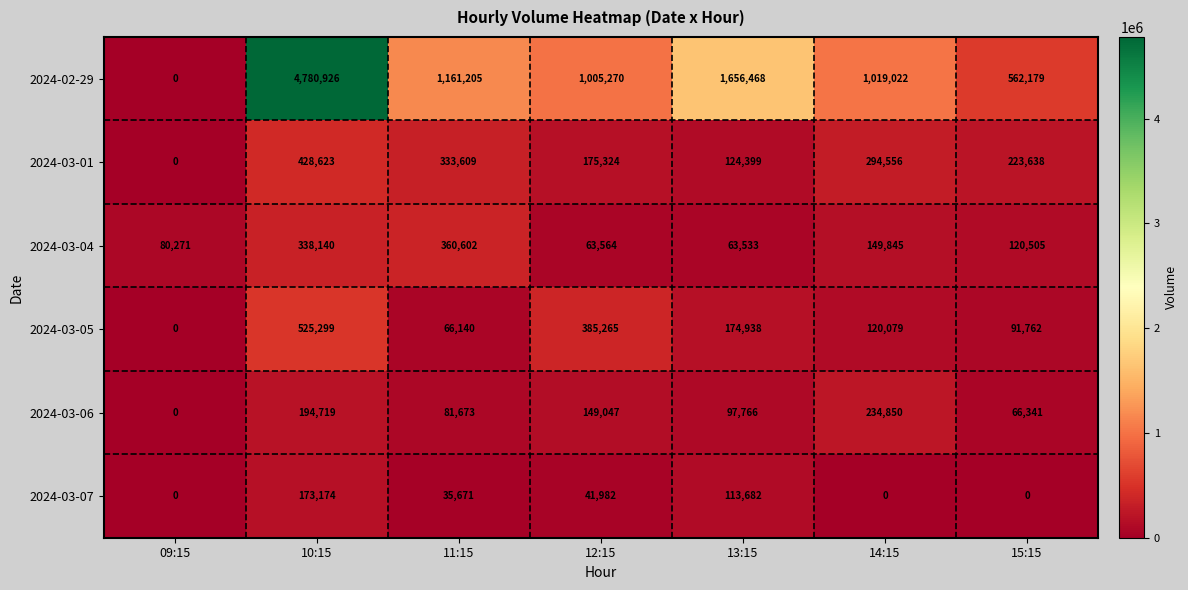

Count the number of categories in the chart.

7